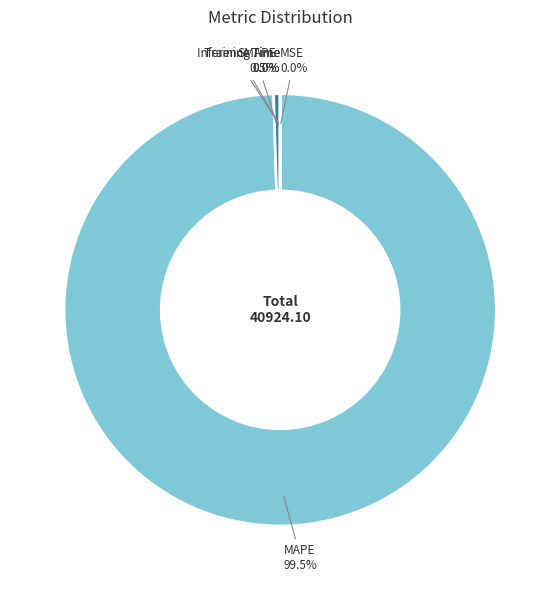

Which slice represents more than half of the pie?

MAPE